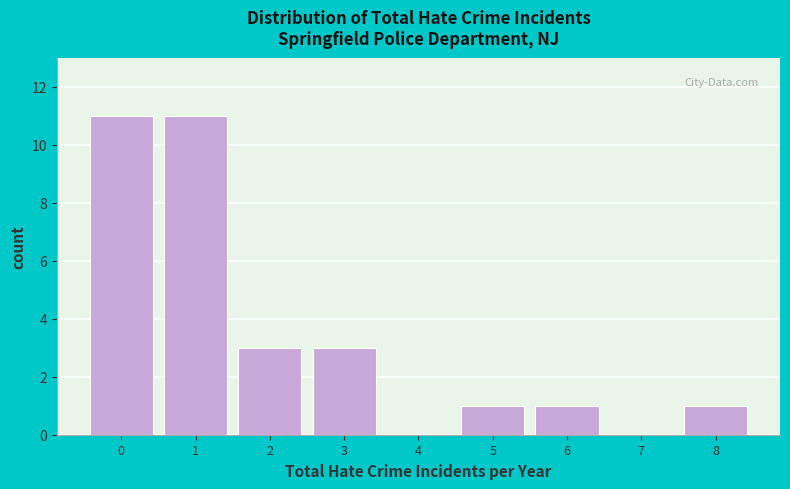

Reading left to right, extract all data points from this chart.

0=11	1=11	2=3	3=3	4=0	5=1	6=1	7=0	8=1